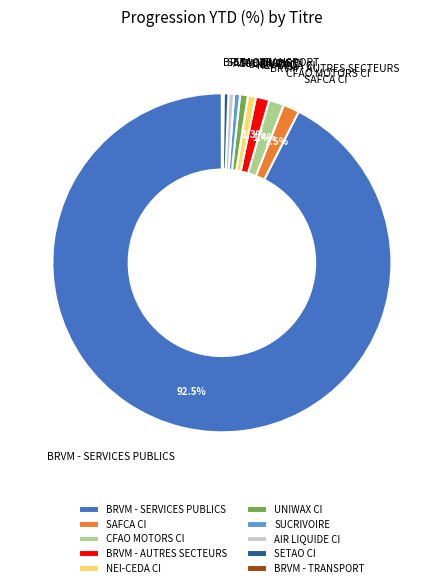

Combined, do SUCRIVOIRE and SAFCA CI account for over 50%?

No